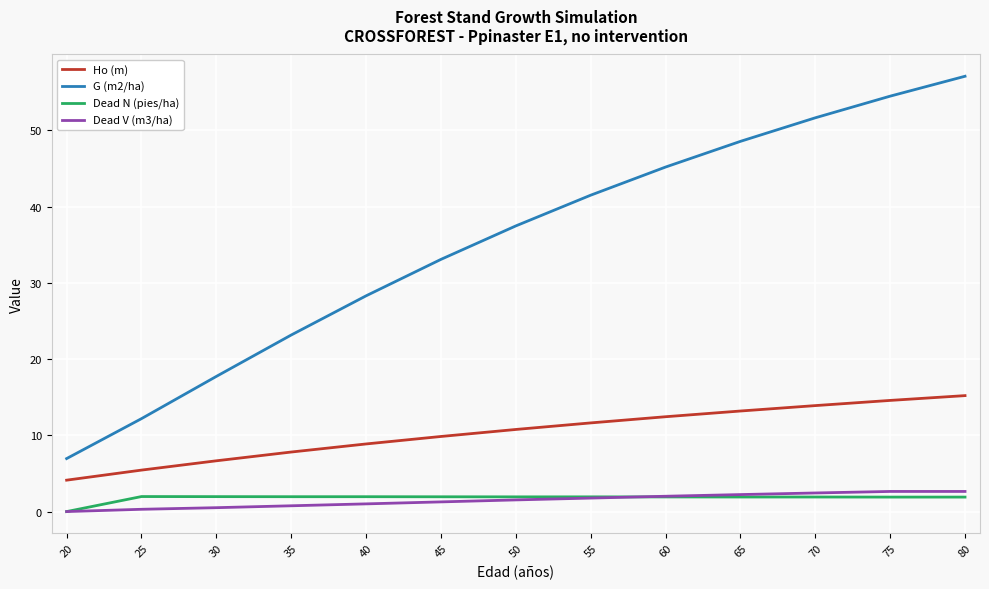

What are all the series names shown in the legend?

Ho (m), G (m2/ha), Dead N (pies/ha), Dead V (m3/ha)